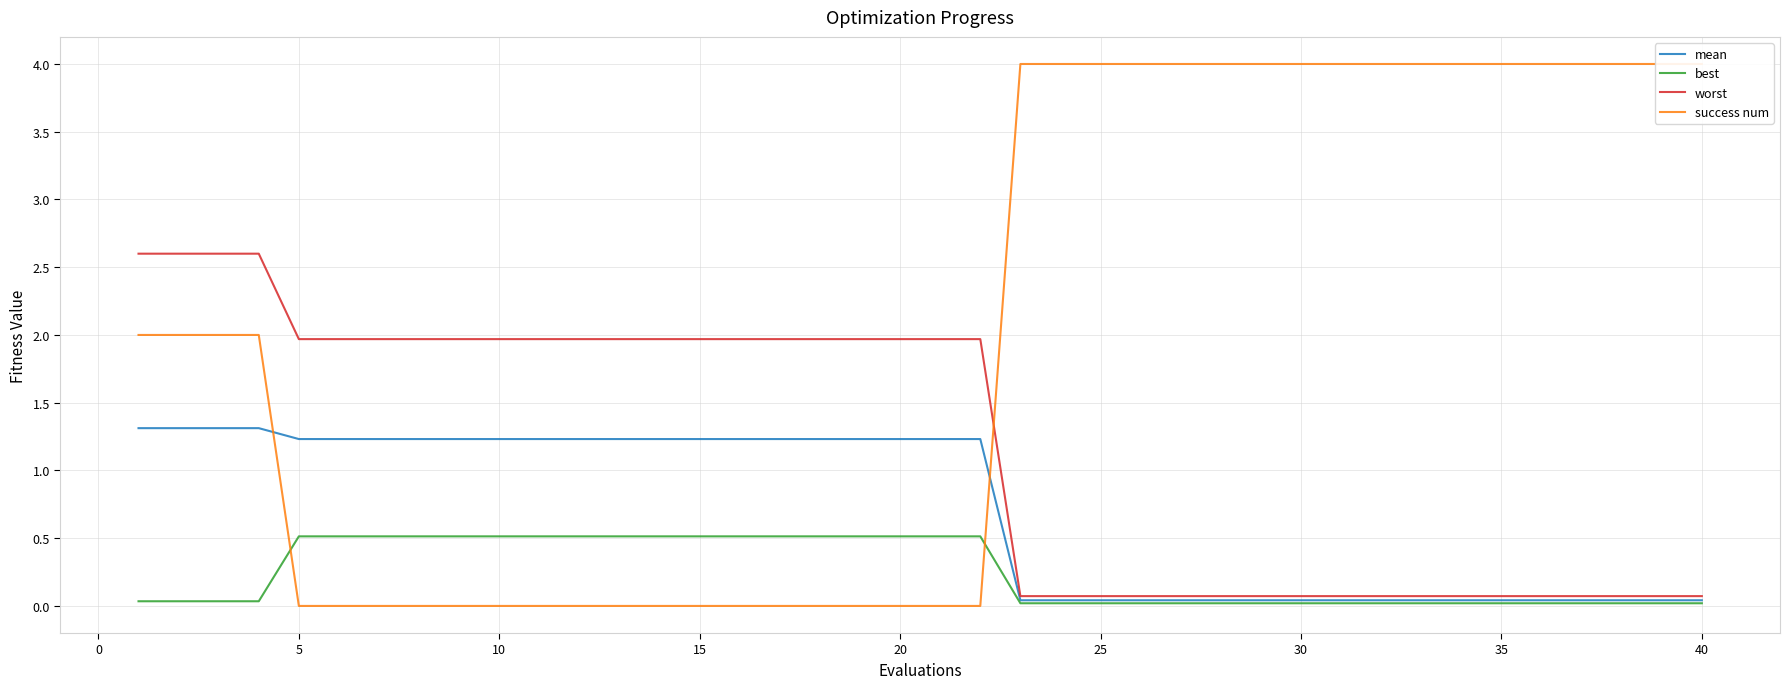

The best series shows 0.5 at 5. True or false?

True